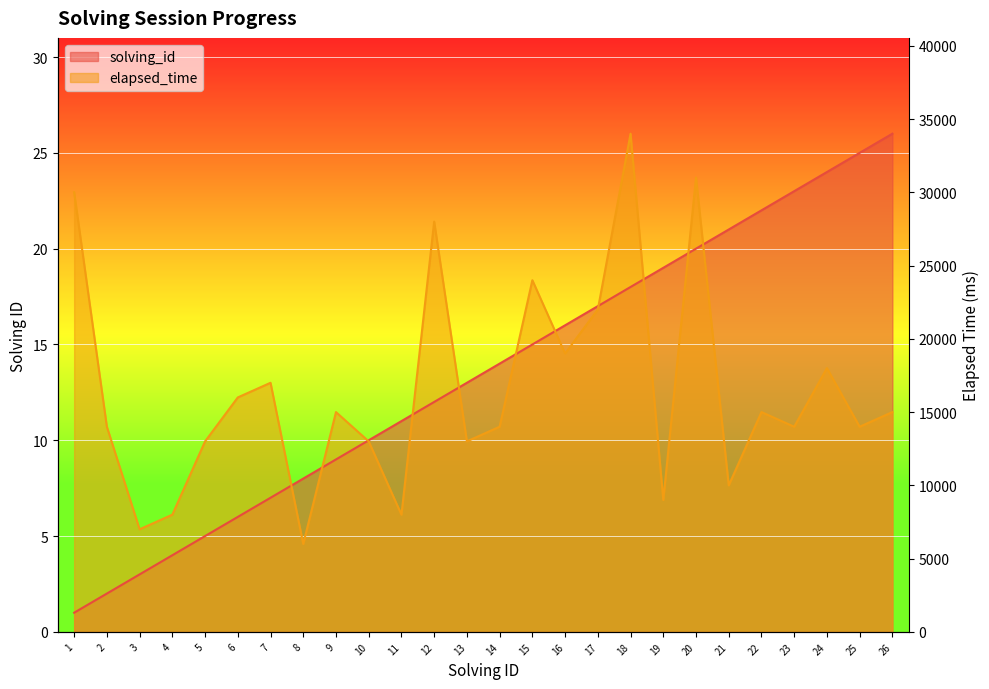

List the series in order of their peak value, lowest first.

solving_id, elapsed_time